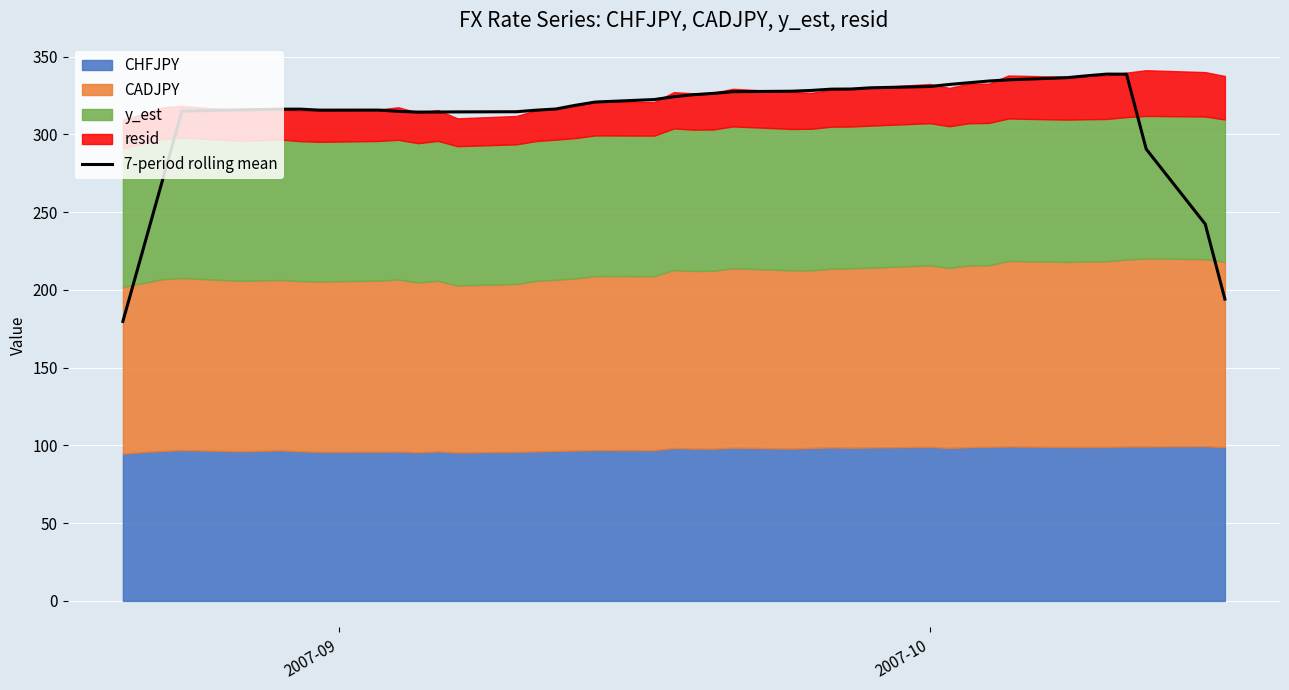

What is the highest value of the 7-period rolling mean series?

338.7